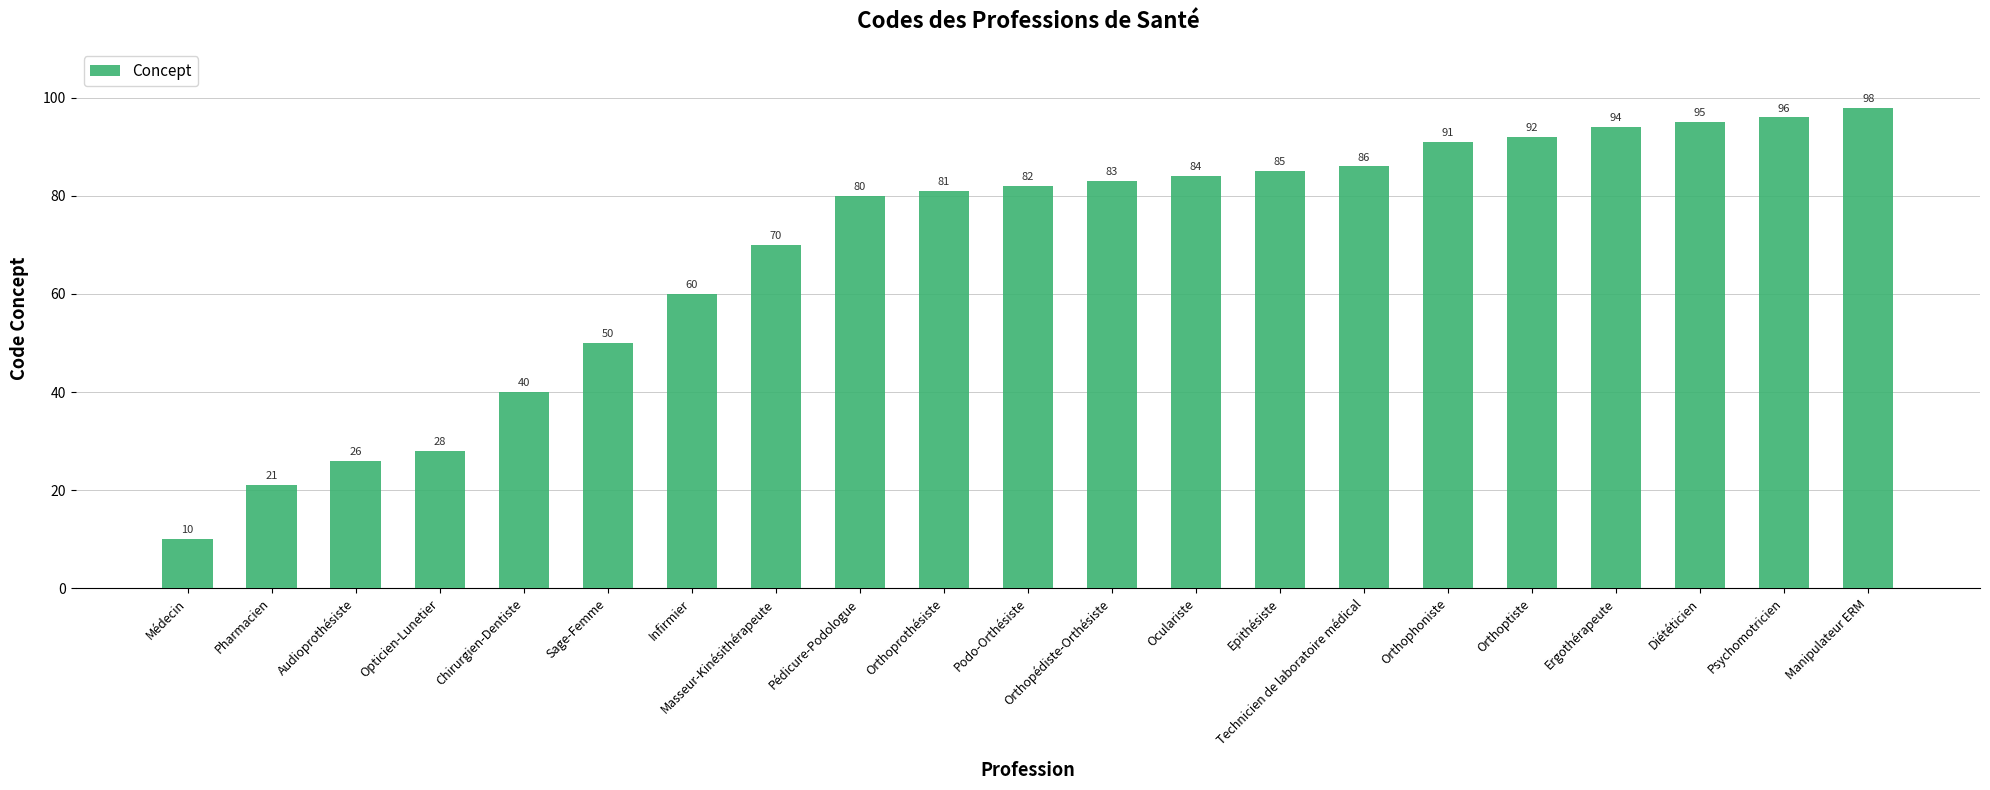

How many categories are shown in the chart?

21